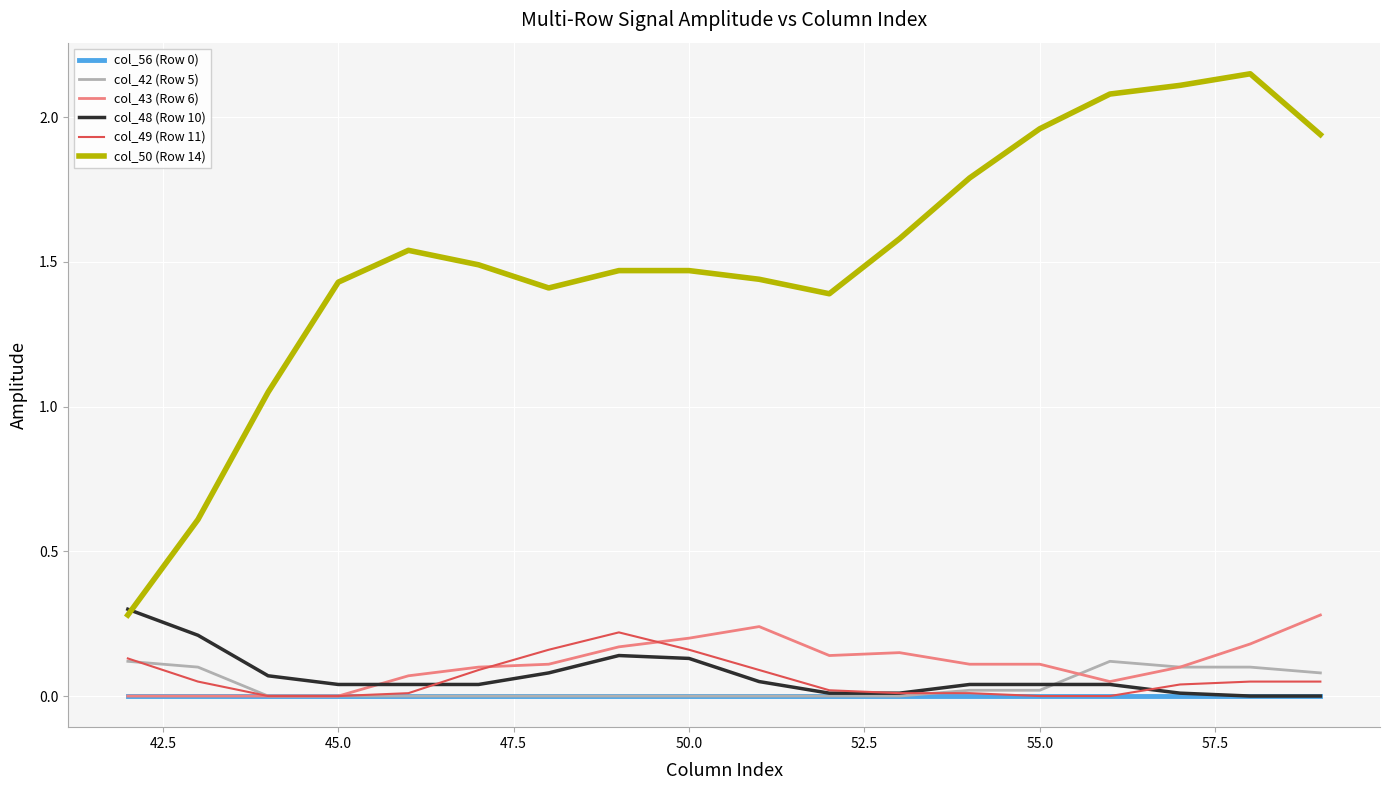

After their last crossing, which series has the higher values: col_48 (Row 10) or col_43 (Row 6)?

col_43 (Row 6)